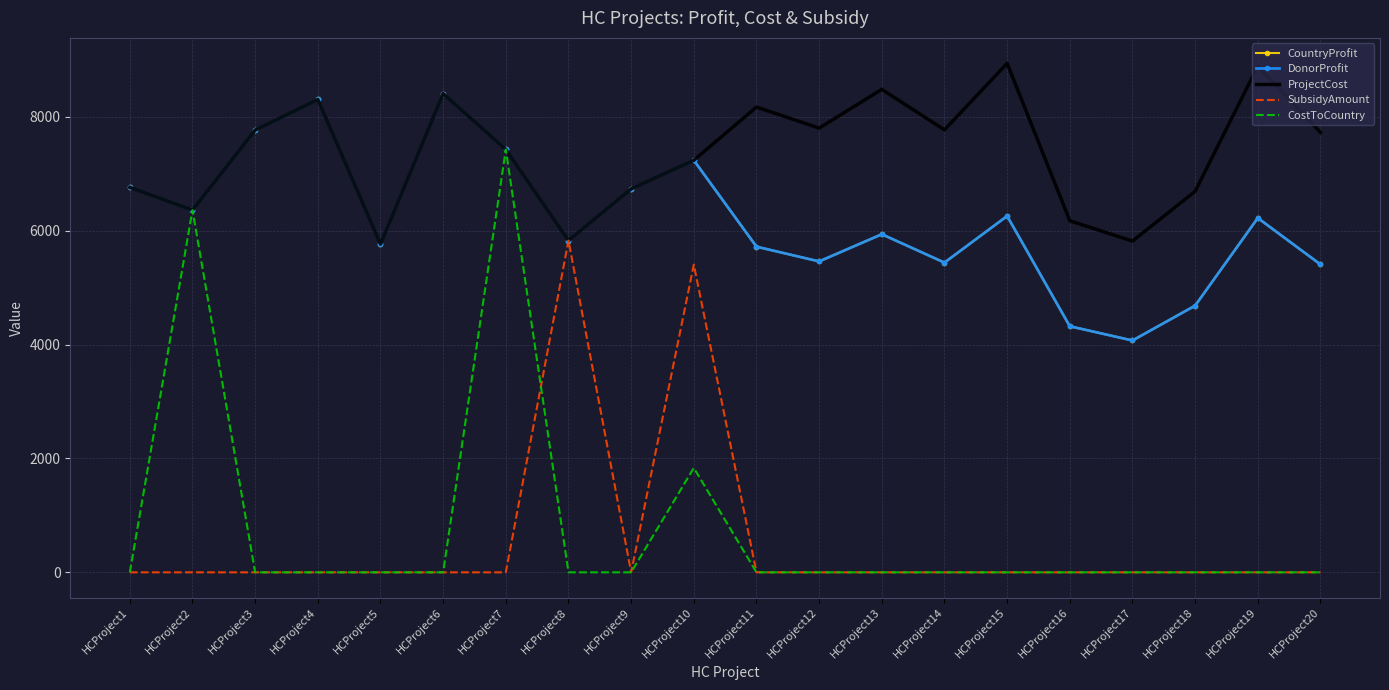

Where does the ProjectCost series first go above 7727?

HCProject3